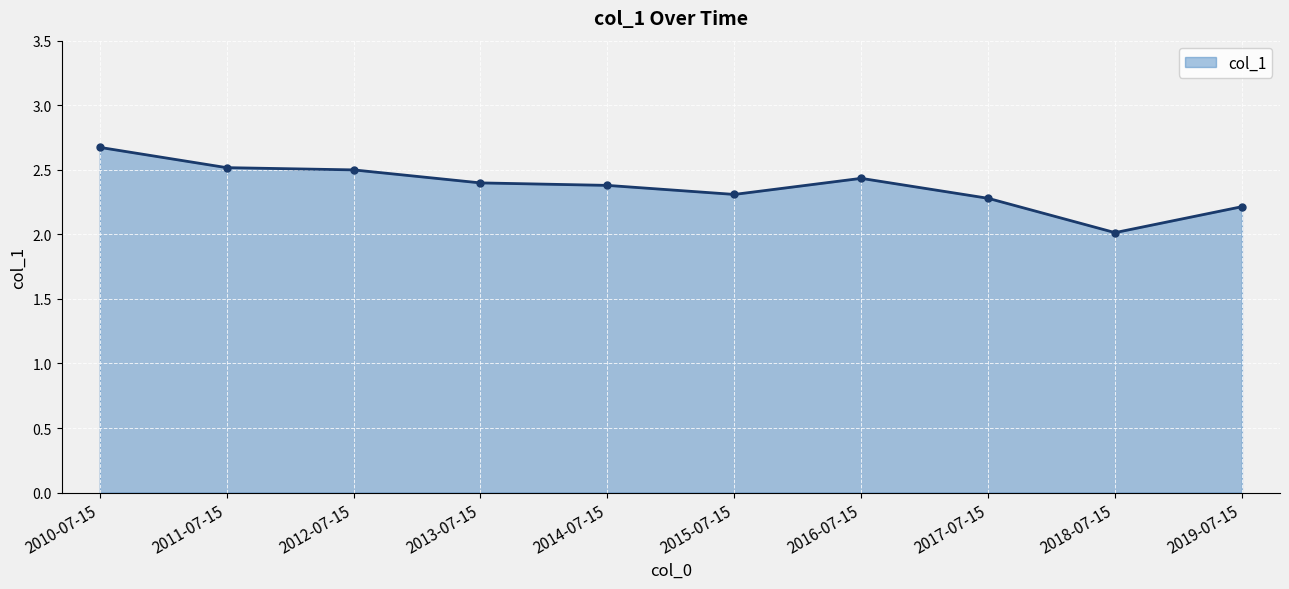

Which category has the lowest value across all series?

2018-07-15